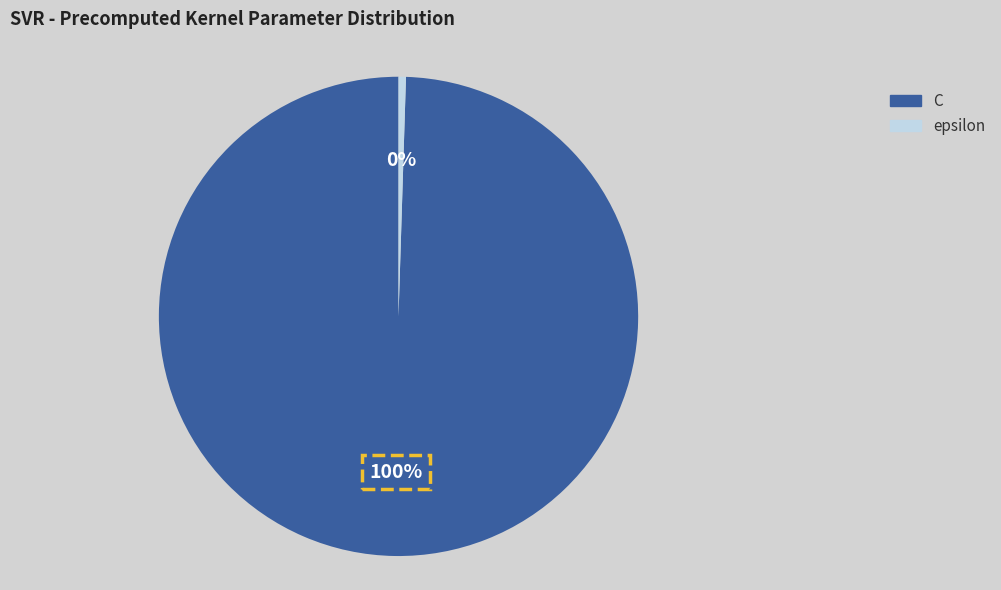

To the nearest percent, what is the average slice percentage?

50%